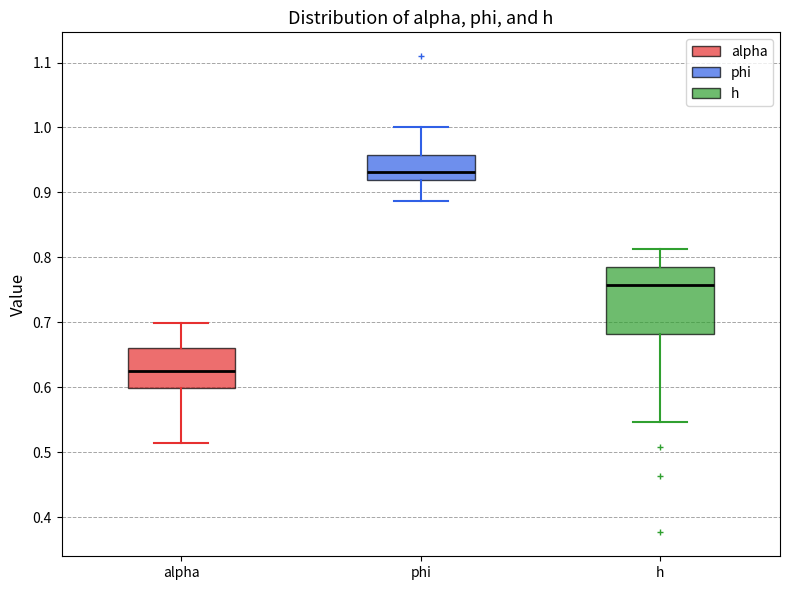

Where is the lower edge of the box for h on the y-axis? The values are not printed on the chart, so give them approximately, as read against the axis.

0.68